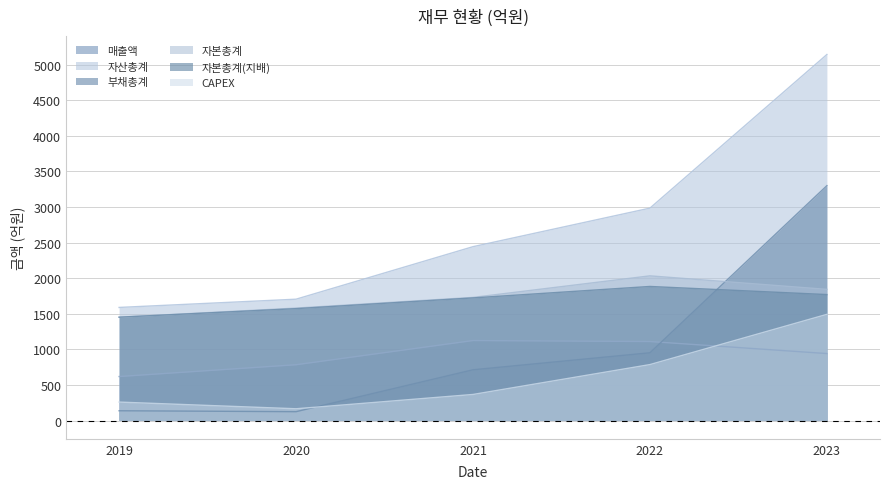

What is the lowest value of the CAPEX series?

165